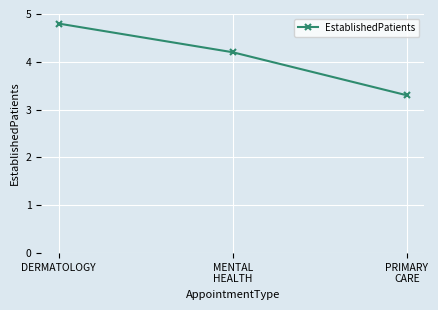

Reading left to right, what are all the values shown in this chart?

4.8	4.2	3.3